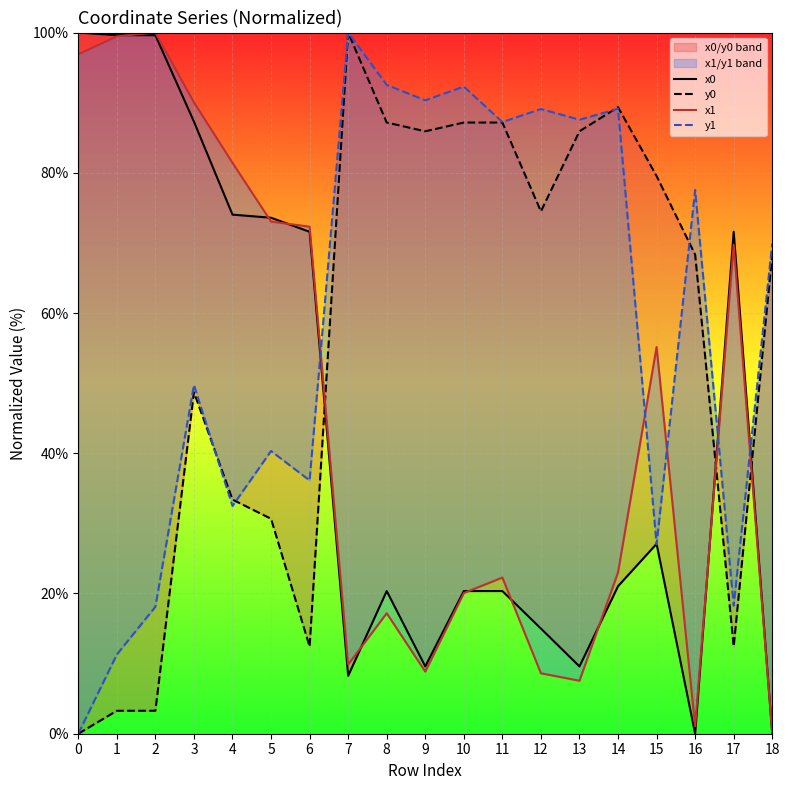

What is the difference between the maximum and minimum values in the x1 series?

100.0